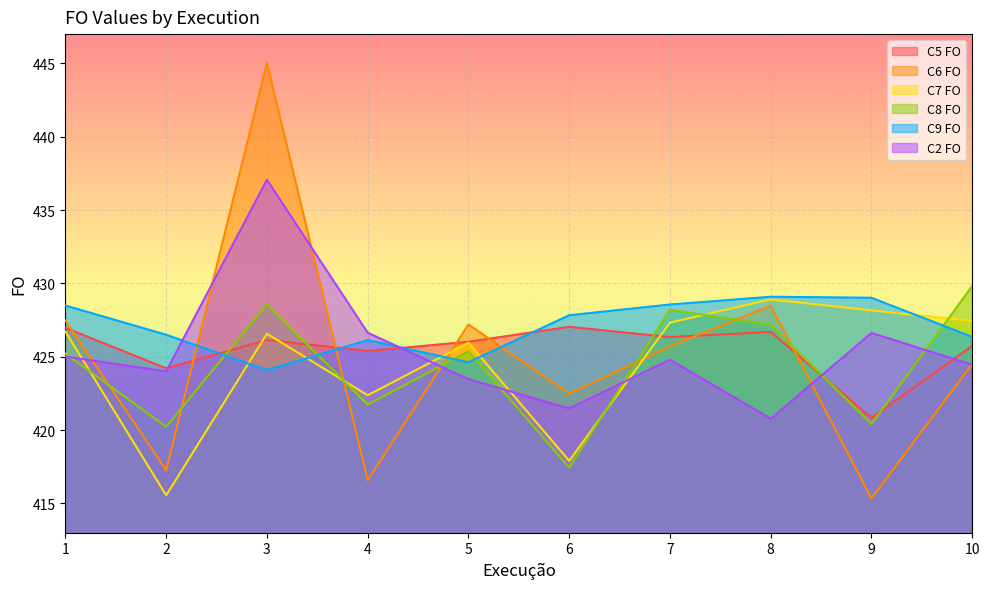

At 6, list the series in order from largest to smallest.

C9 FO, C5 FO, C6 FO, C2 FO, C7 FO, C8 FO